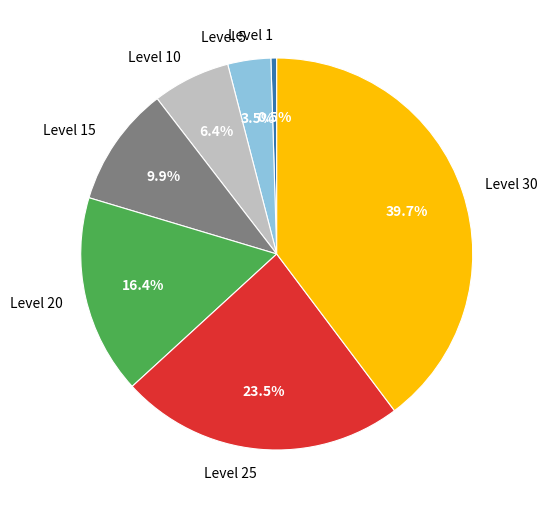

Which category has the smallest portion of the pie?

Level 1